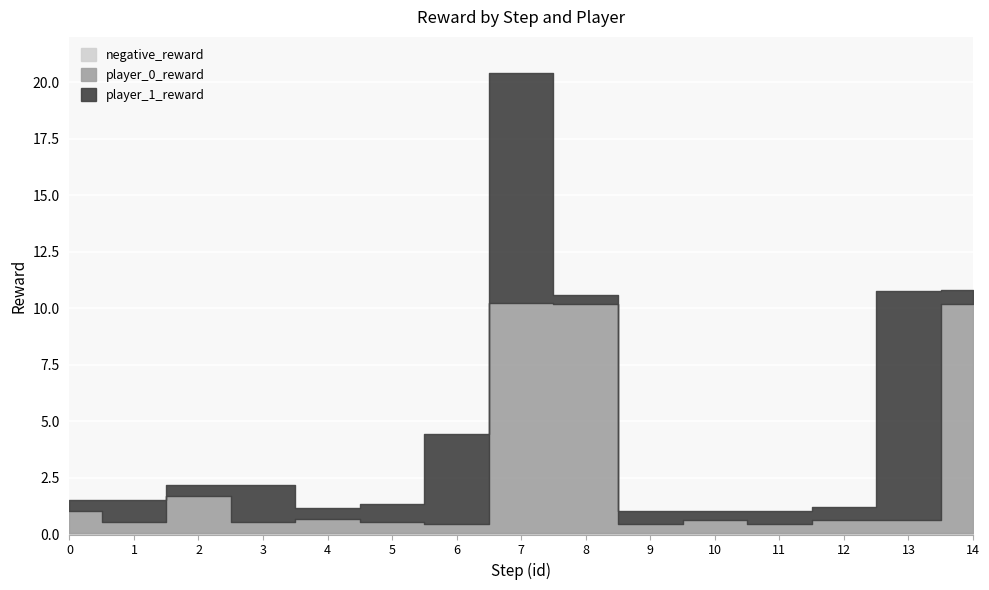

Which has a higher value, 9 or 10?

10